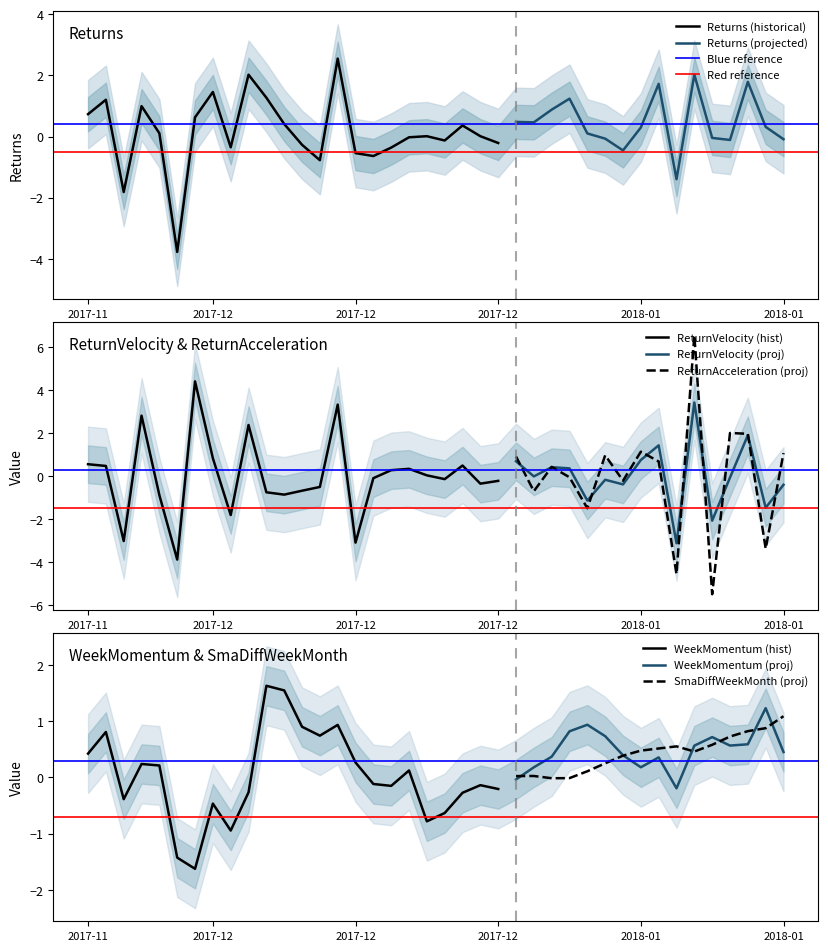

Does the chart have visible grid lines?

No